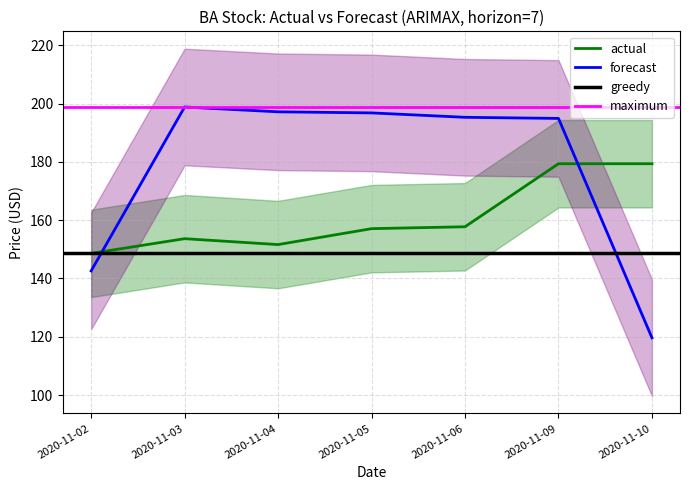

Reading left to right, what are all the values shown in this chart?

actual: 2020-11-02=148.6	2020-11-03=153.6	2020-11-04=151.6	2020-11-05=157.1	2020-11-06=157.7	2020-11-09=179.4	2020-11-10=179.4
forecast: 2020-11-02=142.6	2020-11-03=198.8	2020-11-04=197.2	2020-11-05=196.8	2020-11-06=195.3	2020-11-09=194.9	2020-11-10=119.6